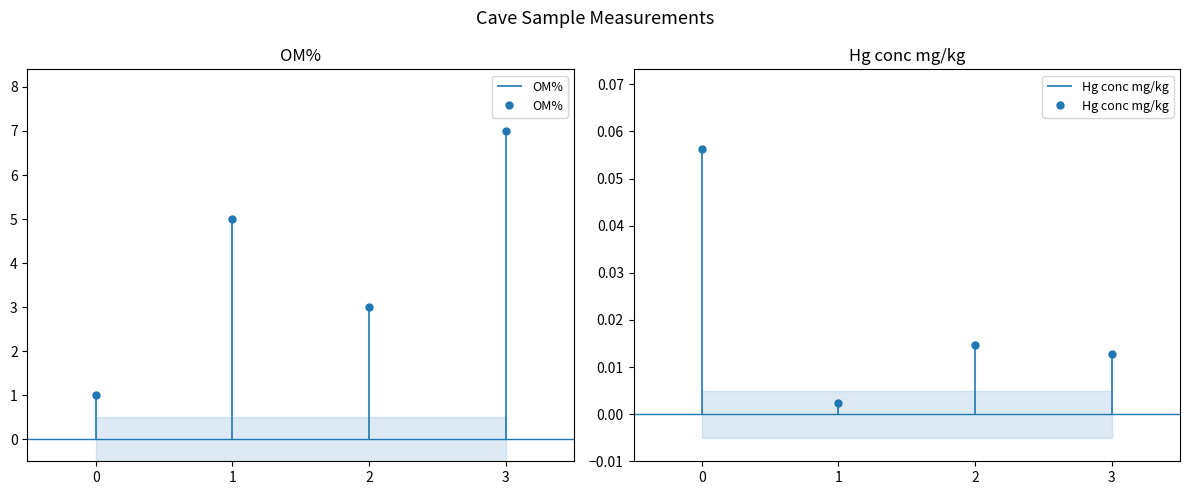

Which series has the largest range (max minus min)?

OM%